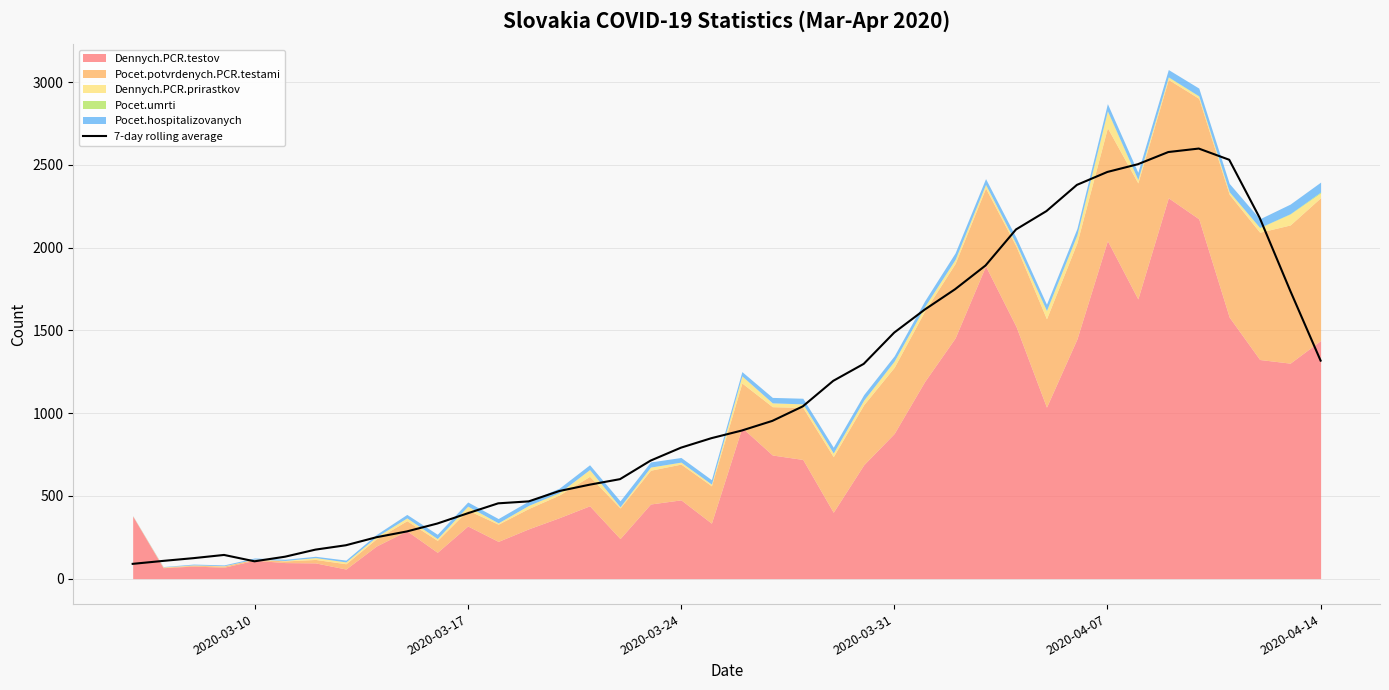

What is the lowest value of the 7-day rolling average series?

89.3